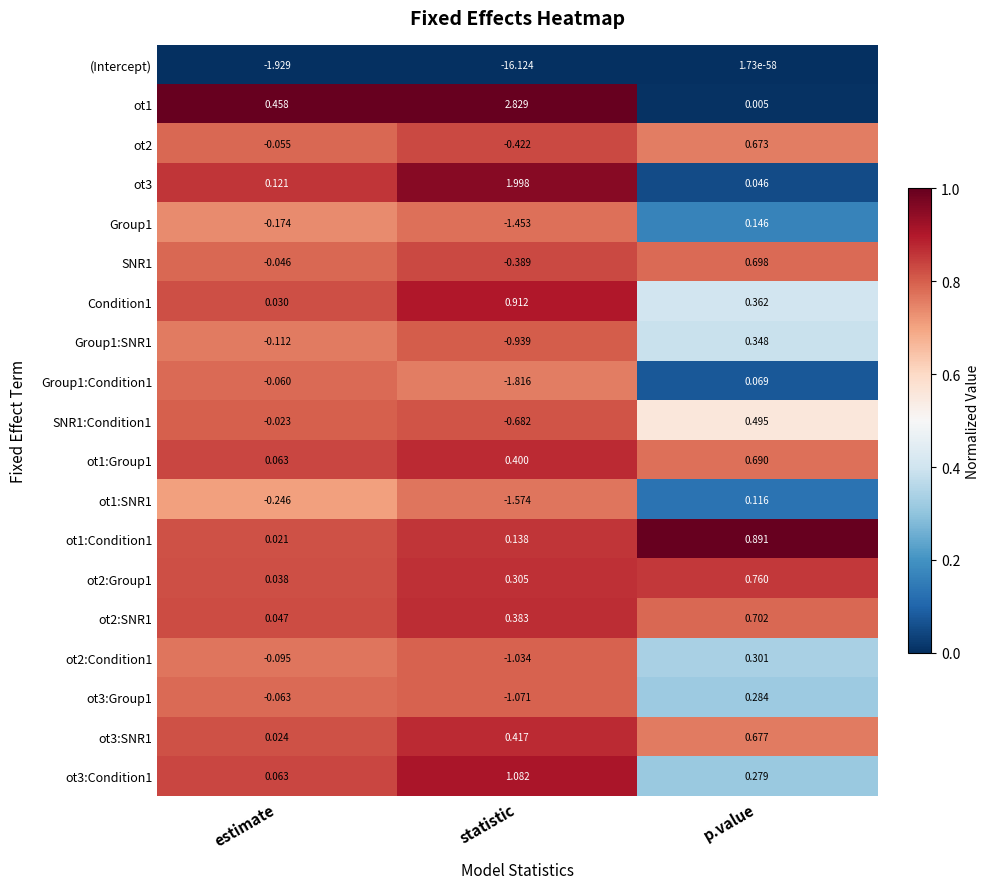

Is the value of (Intercept) at estimate greater than the value of ot1:Group1 at statistic?

No